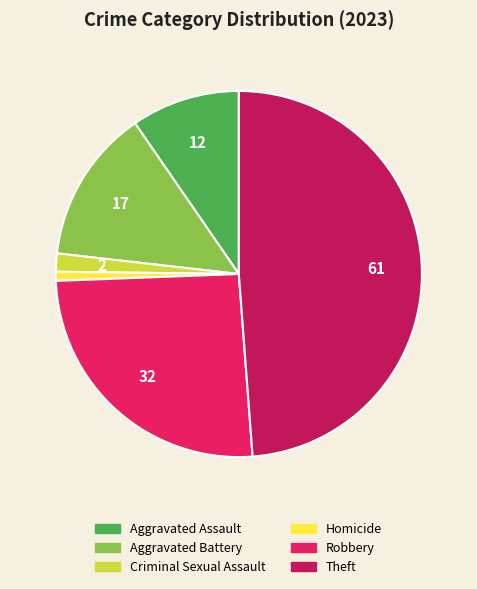

Which category has the smallest portion of the pie?

Homicide